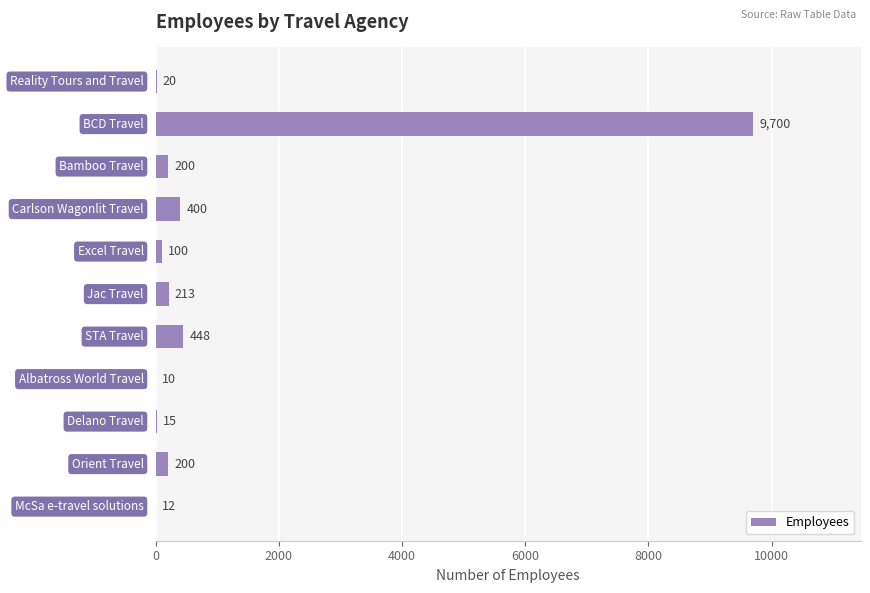

Count the number of categories in the chart.

11